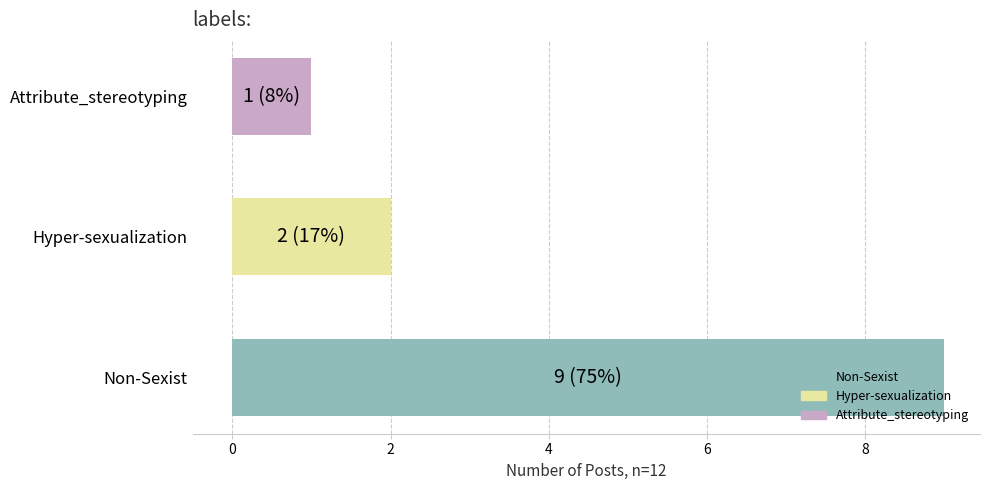

What is the minimum value shown in the chart?

1